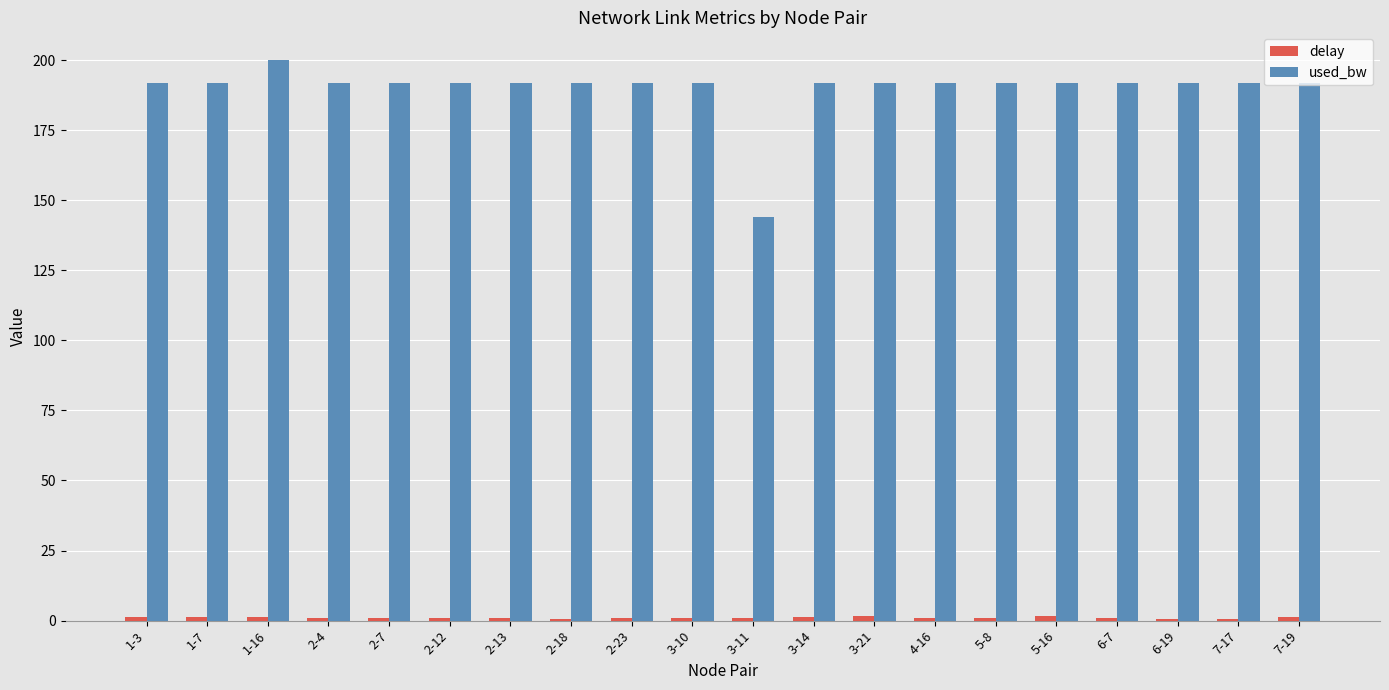

At how many categories does at least one series exceed 161?

19